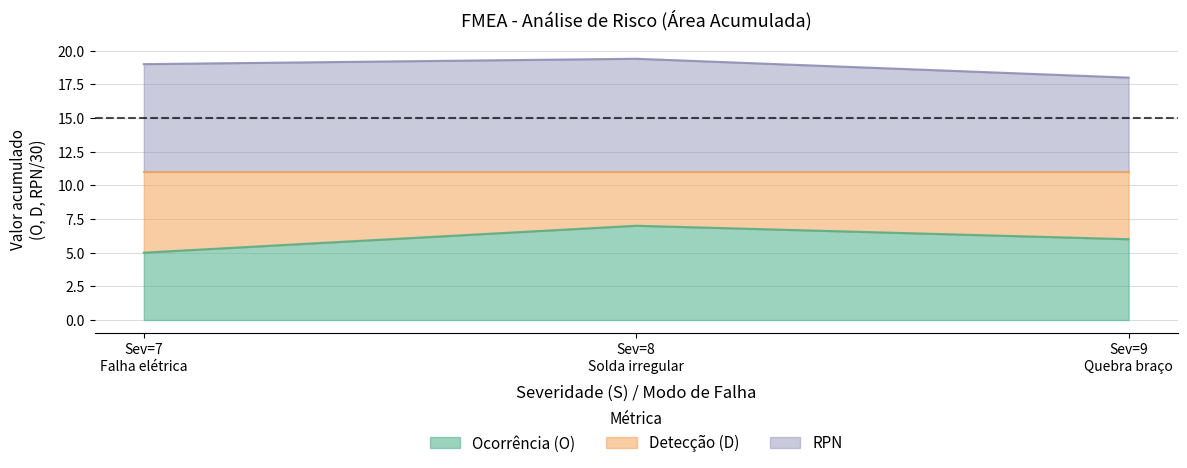

What is the value of the RPN point at the 3rd from the left?

18.0